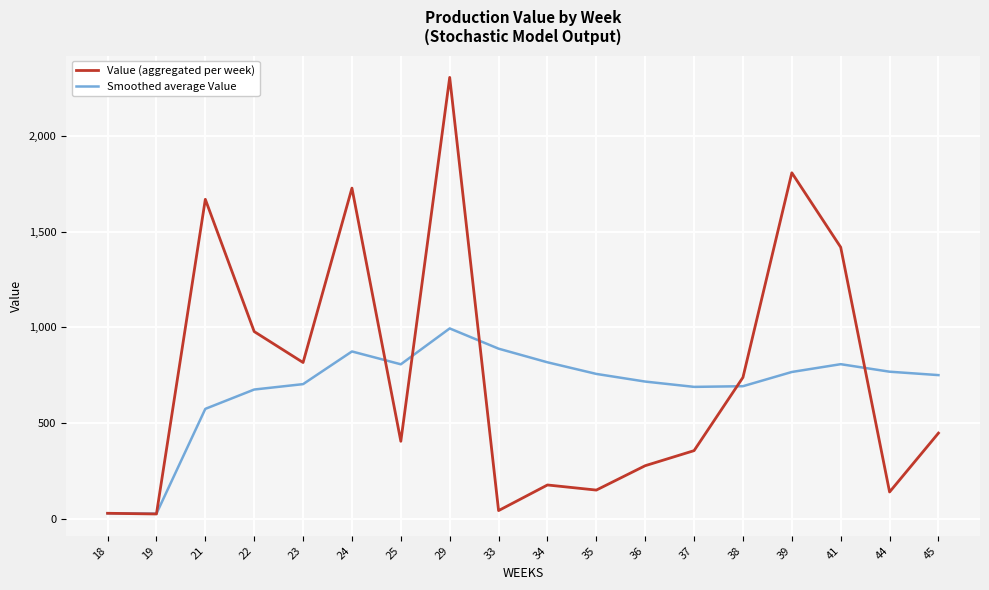

How many categories are shown in the chart?

18